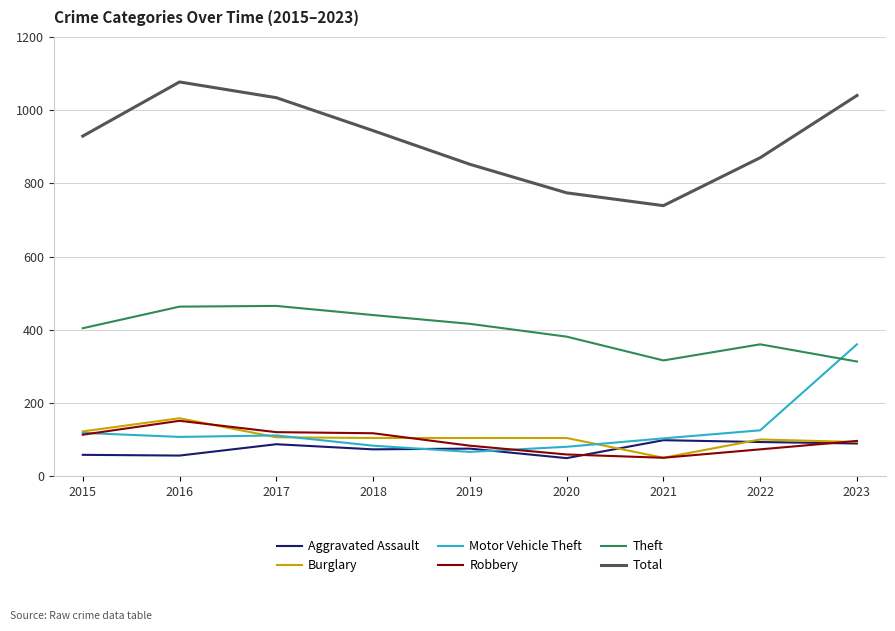

Read the Burglary value at 2023.

93